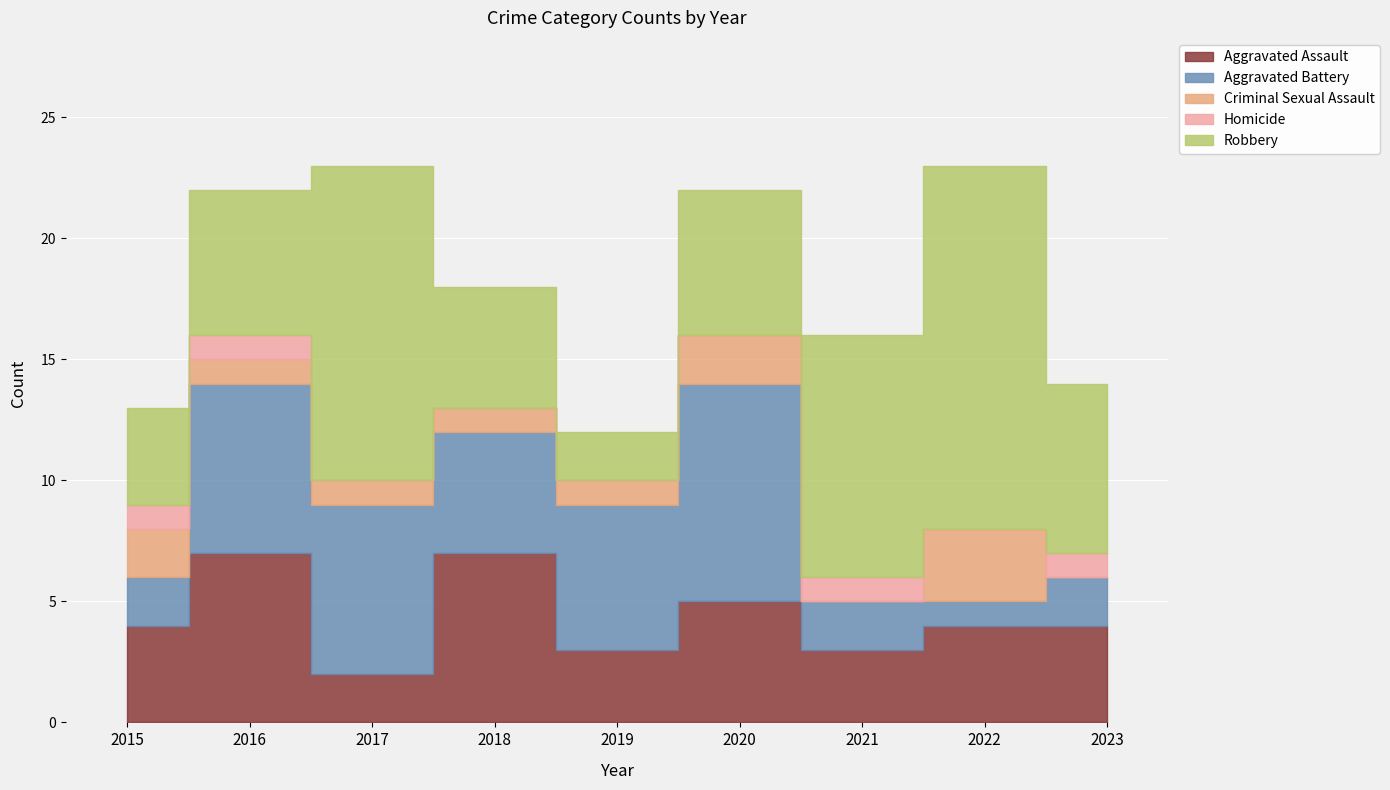

True or false: Aggravated Assault and Criminal Sexual Assault cross at least once.

False